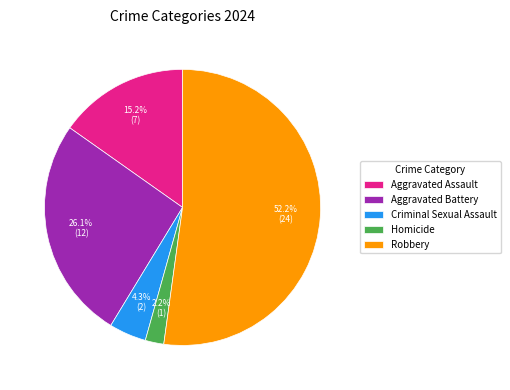

The Aggravated Assault slice represents 4% of the pie. True or false?

False